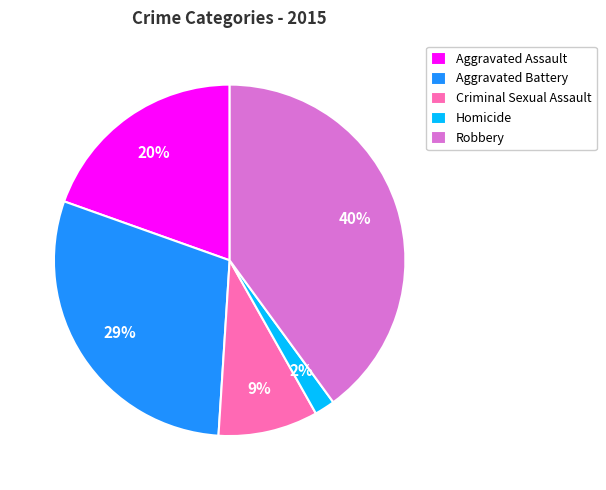

Count the number of slices in the pie.

5